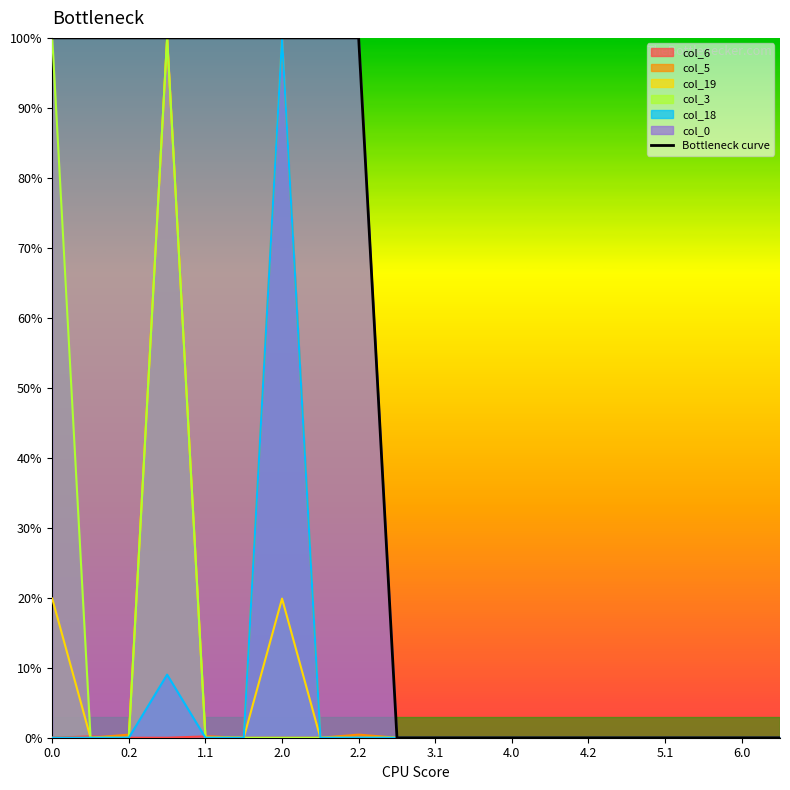

Is it true that col_3 equals 100.0 at 0.0?

True